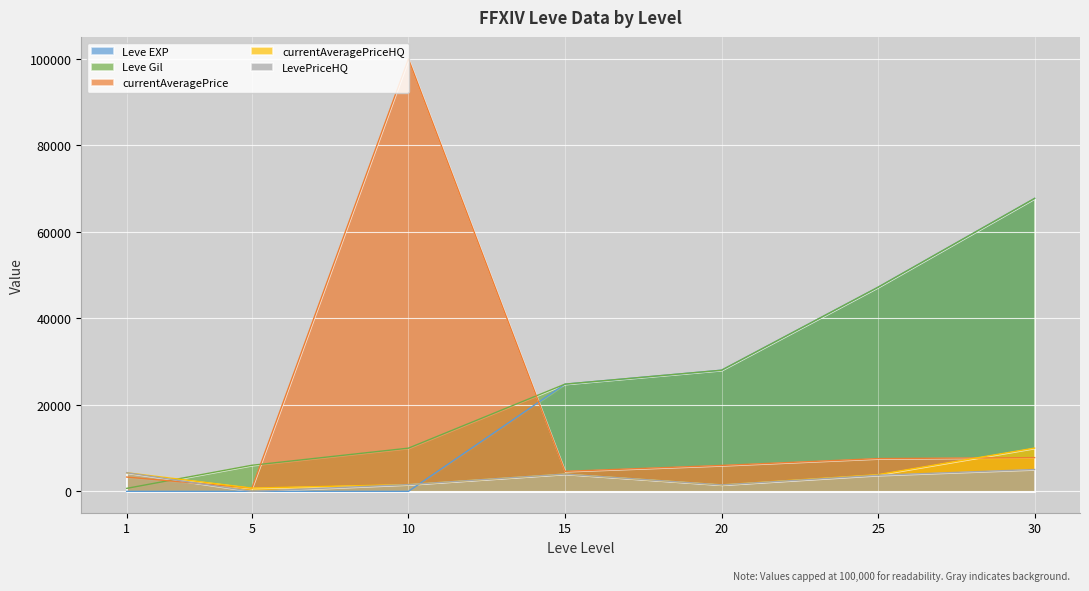

List the labels in order of LevePriceHQ value, largest first.

30, 1, 15, 25, 10, 20, 5